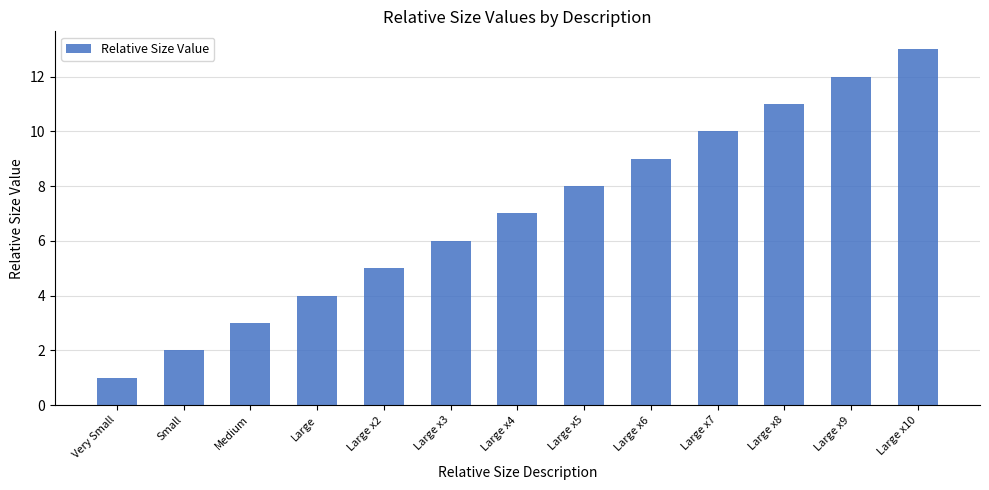

The value at Small is 2. True or false?

True